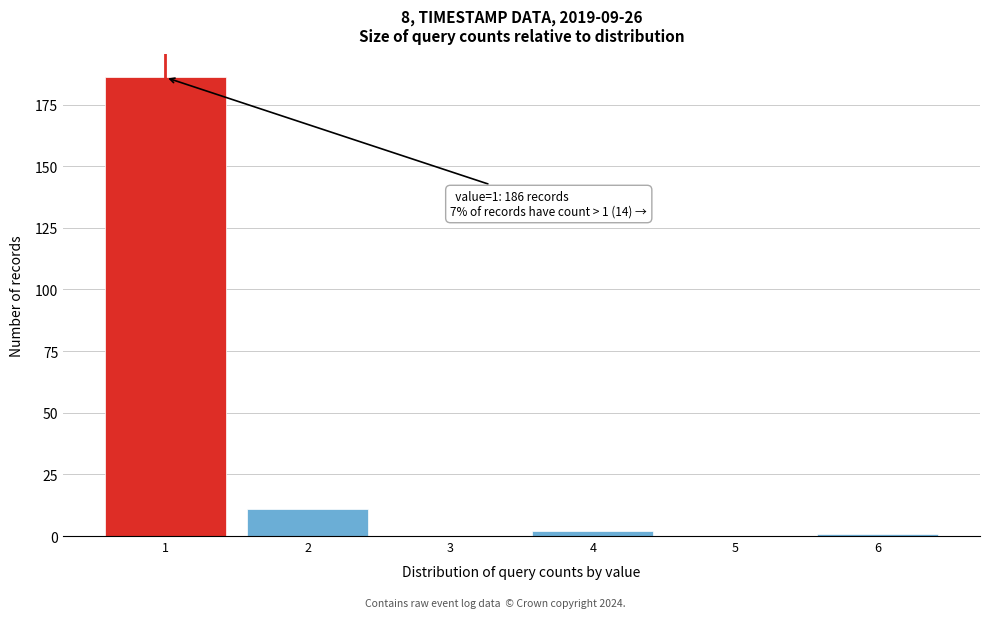

Reading left to right, extract all data points from this chart.

1=186	2=11	3=0	4=2	5=0	6=1